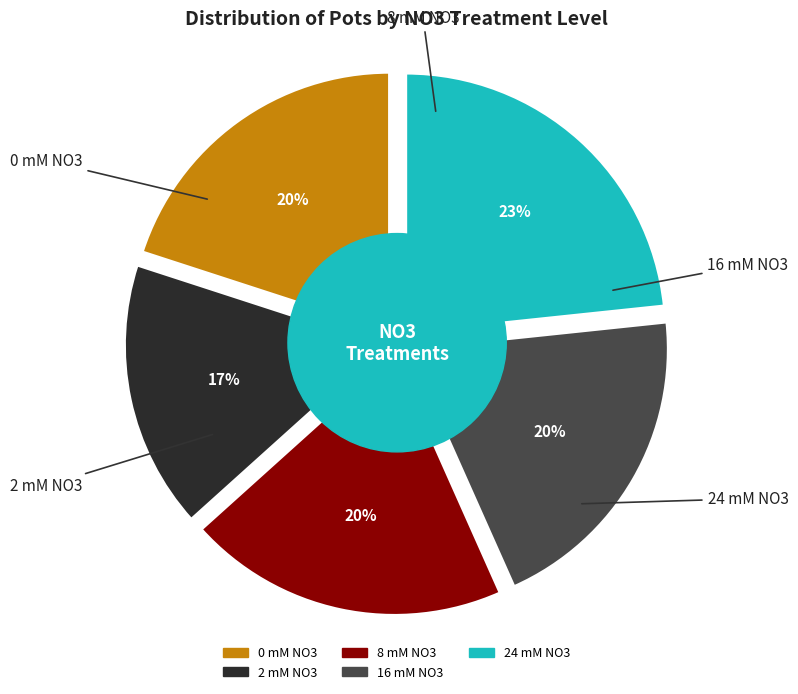

Rank the categories by value from highest to lowest.

24, 0, 8, 16, 2